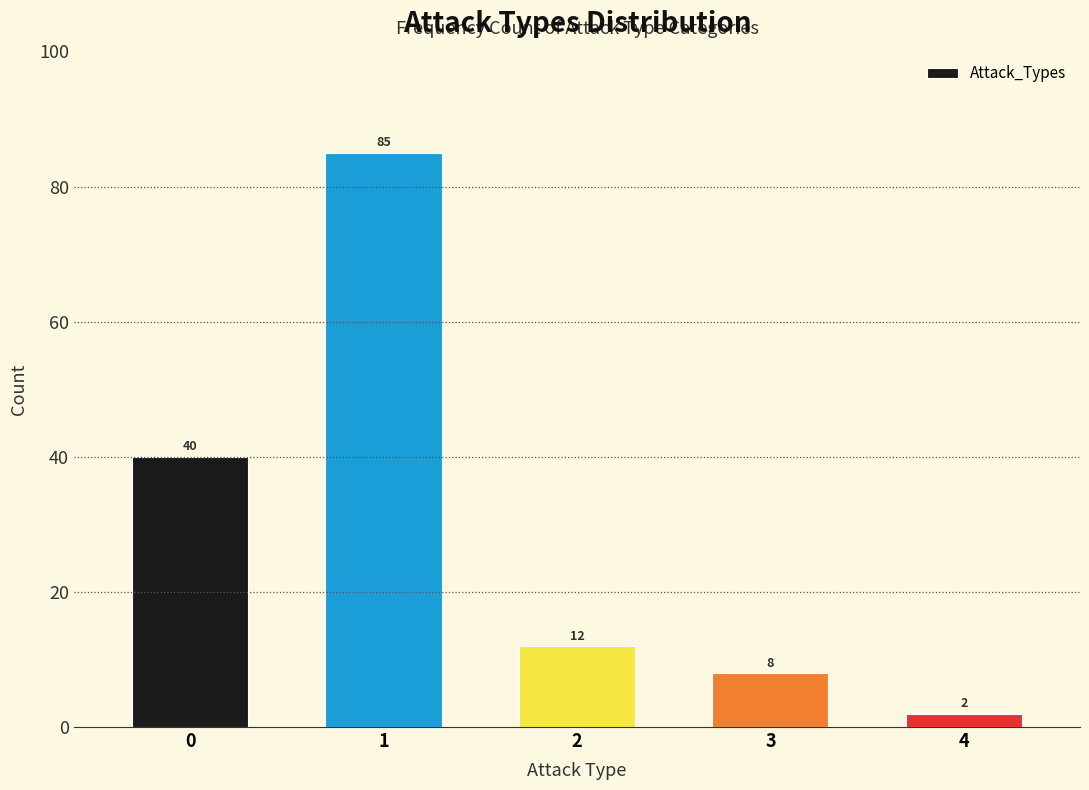

Reading left to right, extract all data points from this chart.

0=40	1=85	2=12	3=8	4=2